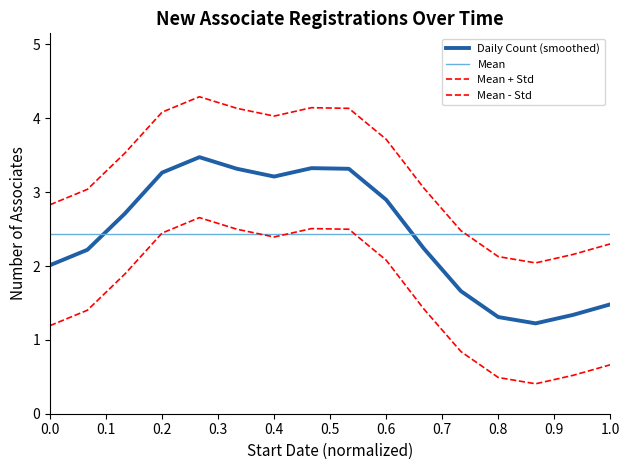

Rank the series by their maximum value, from lowest to highest.

Mean, Mean - Std, Daily Count (smoothed), Mean + Std